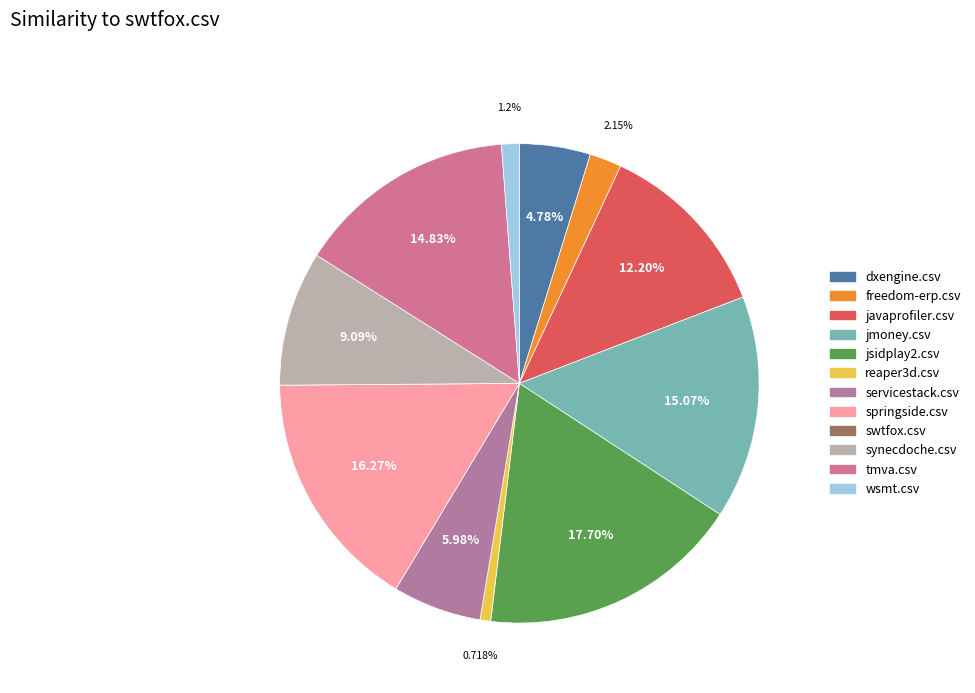

How many slices are in this pie chart?

12